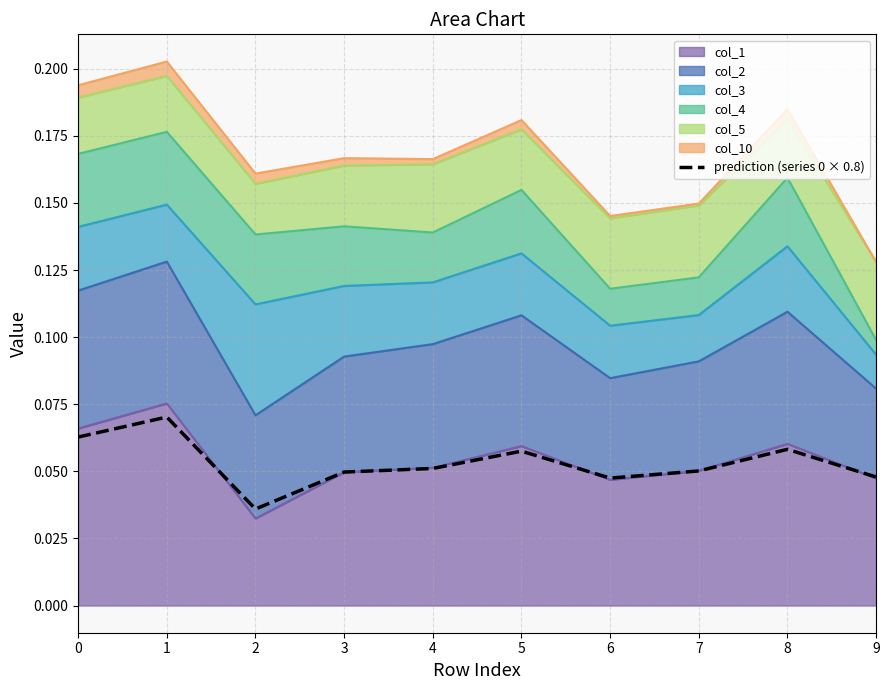

Where is the first local maximum?

1